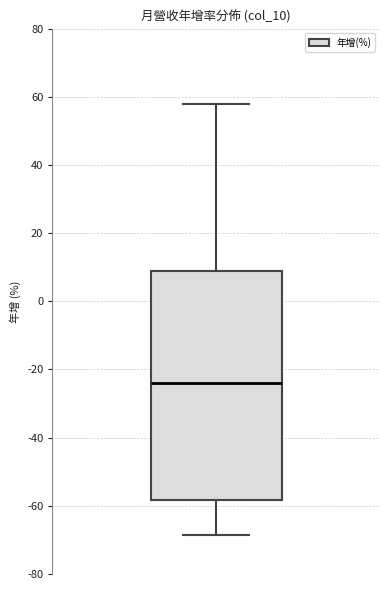

Transcribe this box plot: give where the median line is, the range the box spans, and where the two whiskers end, as read against the y-axis. The values are not printed on the chart, so give them approximately, as read against the axis.

median -24, box -58 to 8, whiskers -68 to 58